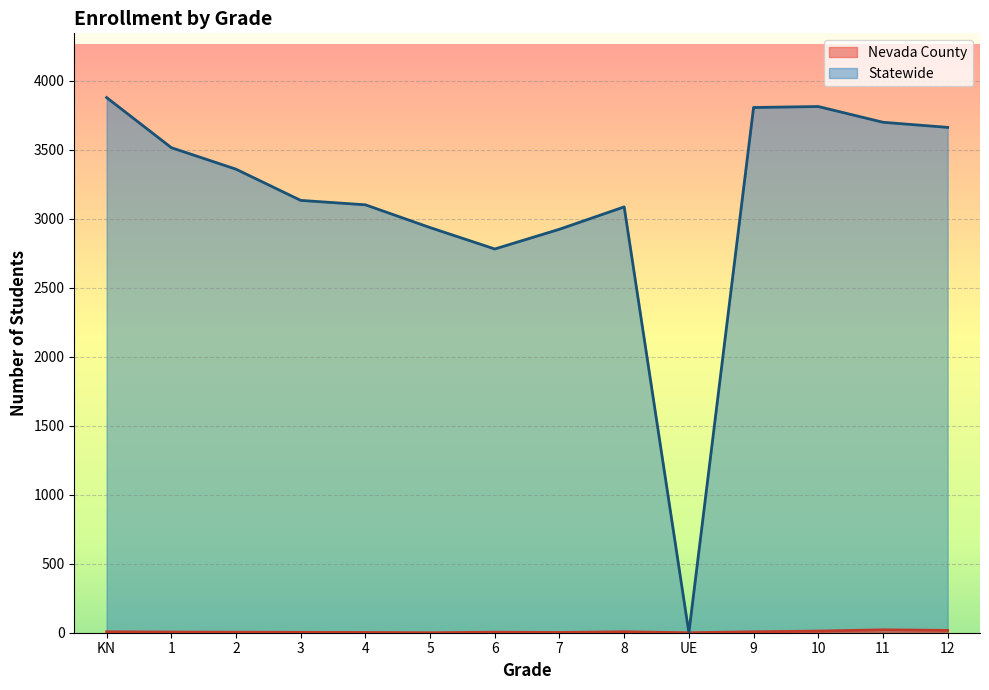

List the series in order of their overall mean, highest first.

Statewide, Nevada County